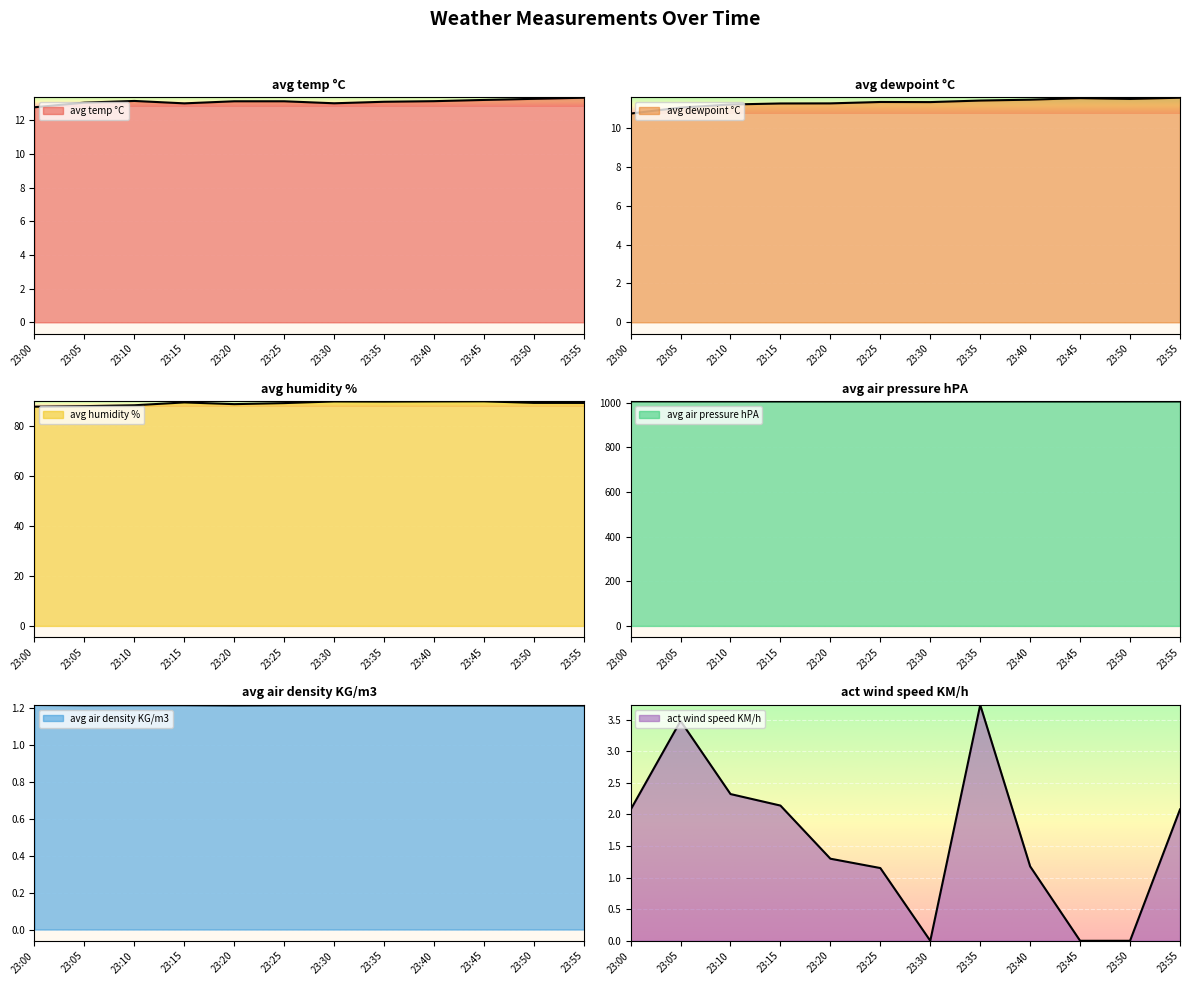

Is it true that avg humidity % equals 141.6 at 23:05?

False